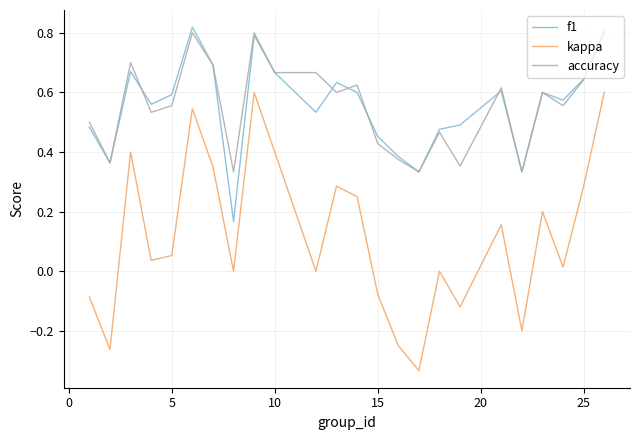

Which series has the widest spread of values?

kappa